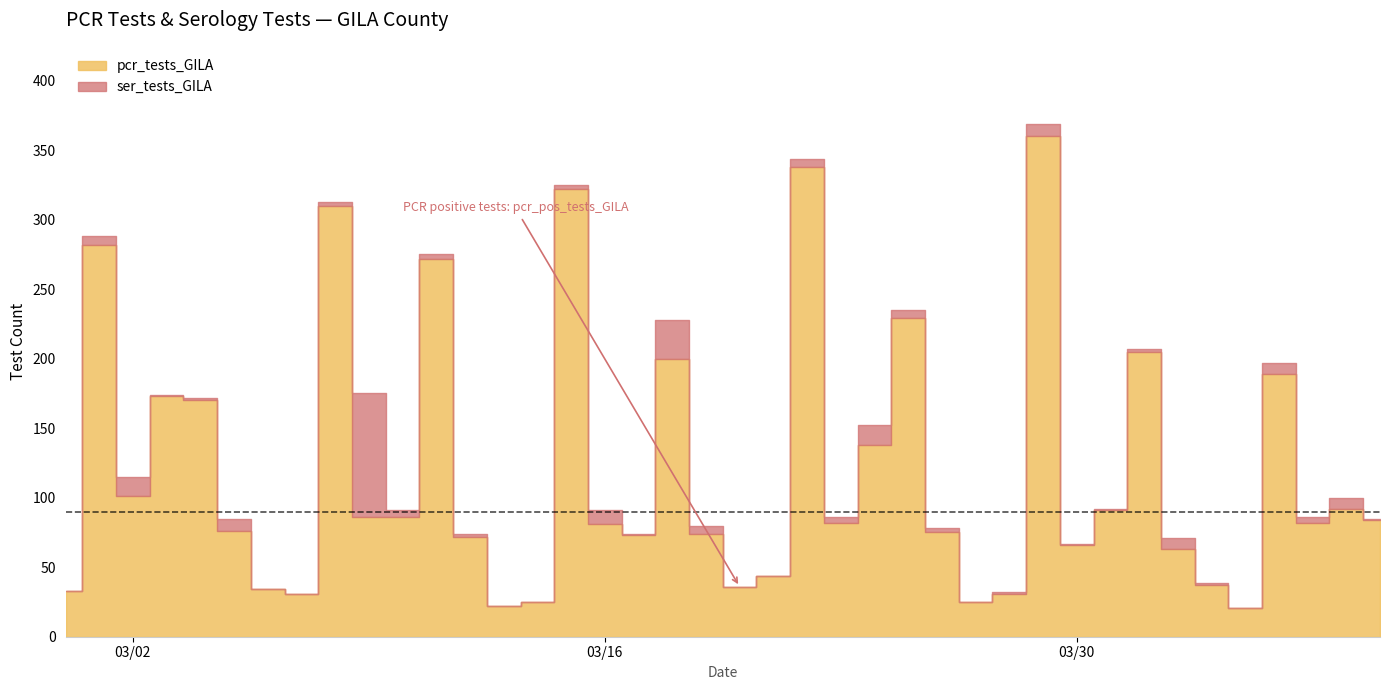

The value of pcr_tests_GILA at 15 is 51.1. True or false?

False